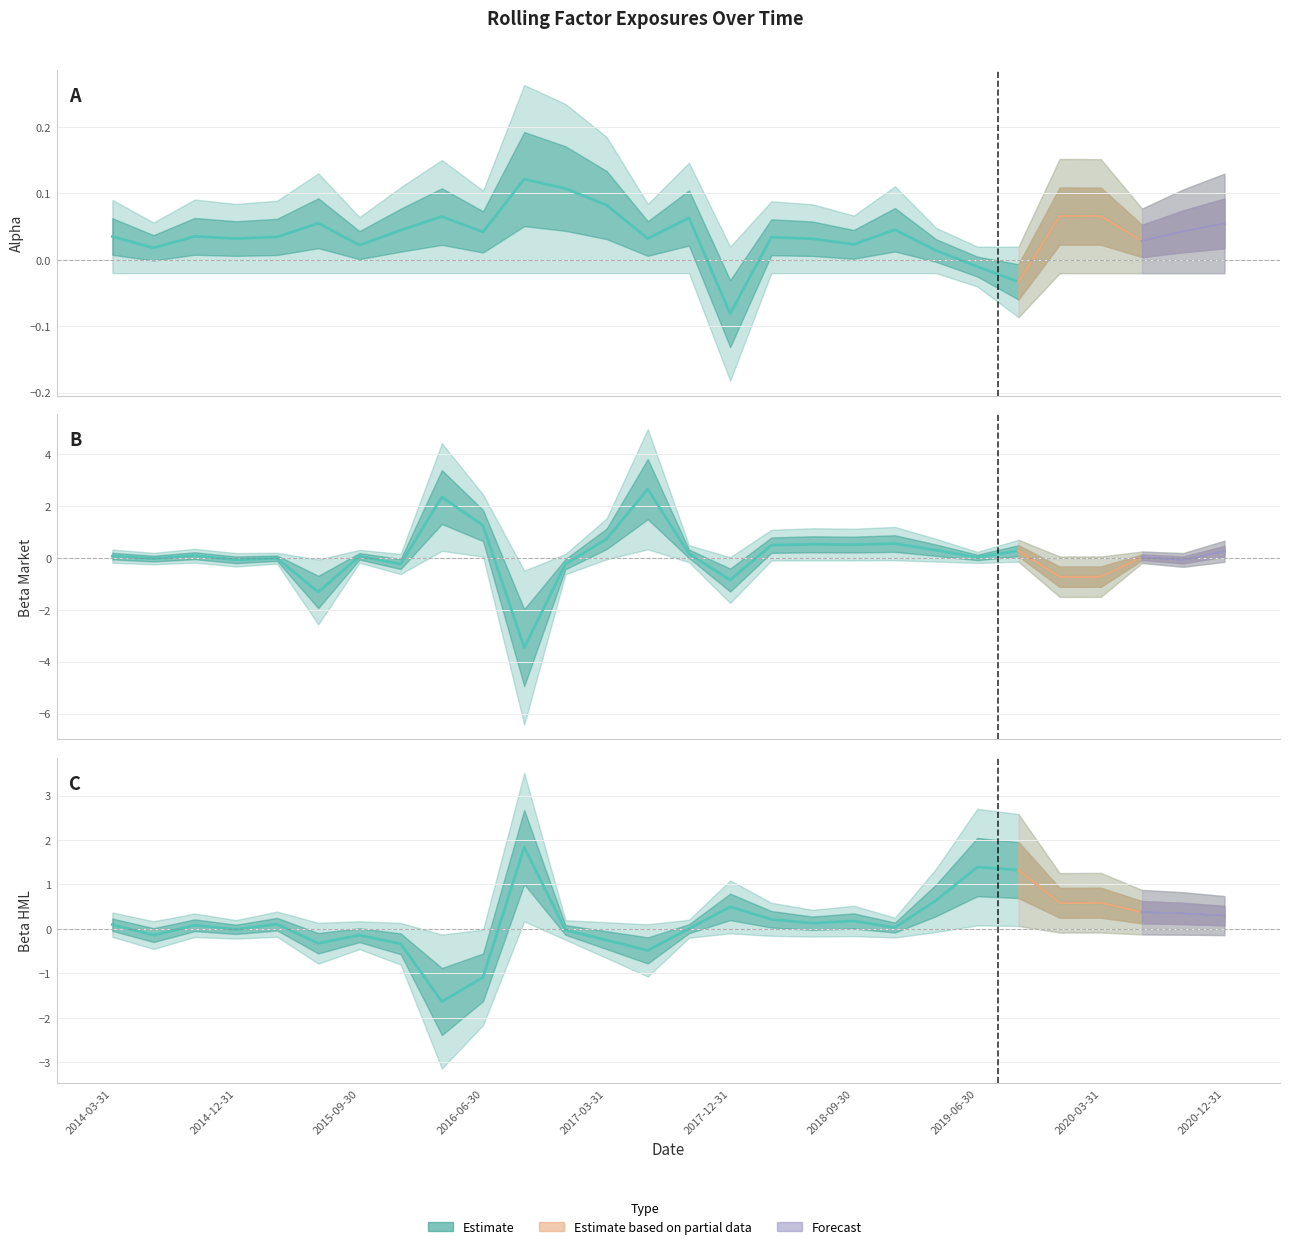

How many lines are shown in the chart?

3